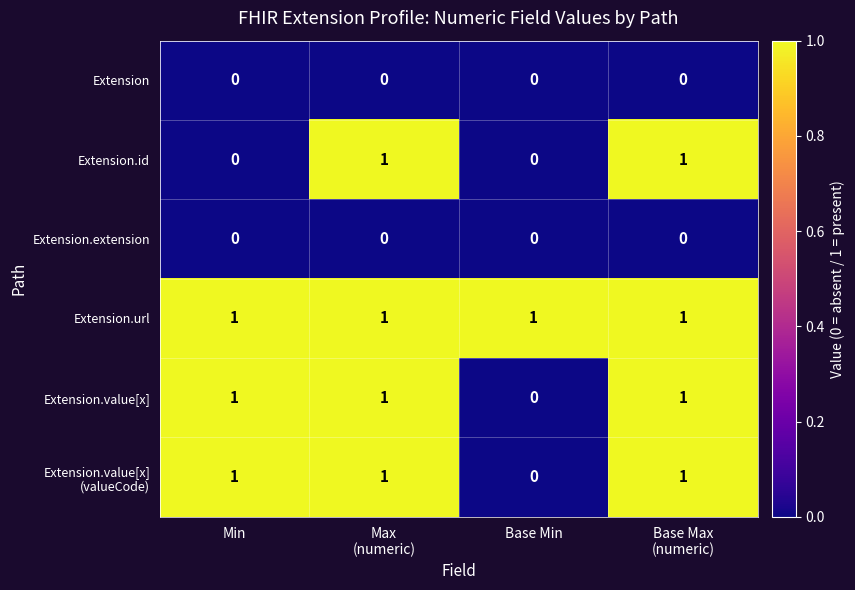

Is it true that Extension.value[x] equals 0 at Base Min?

True